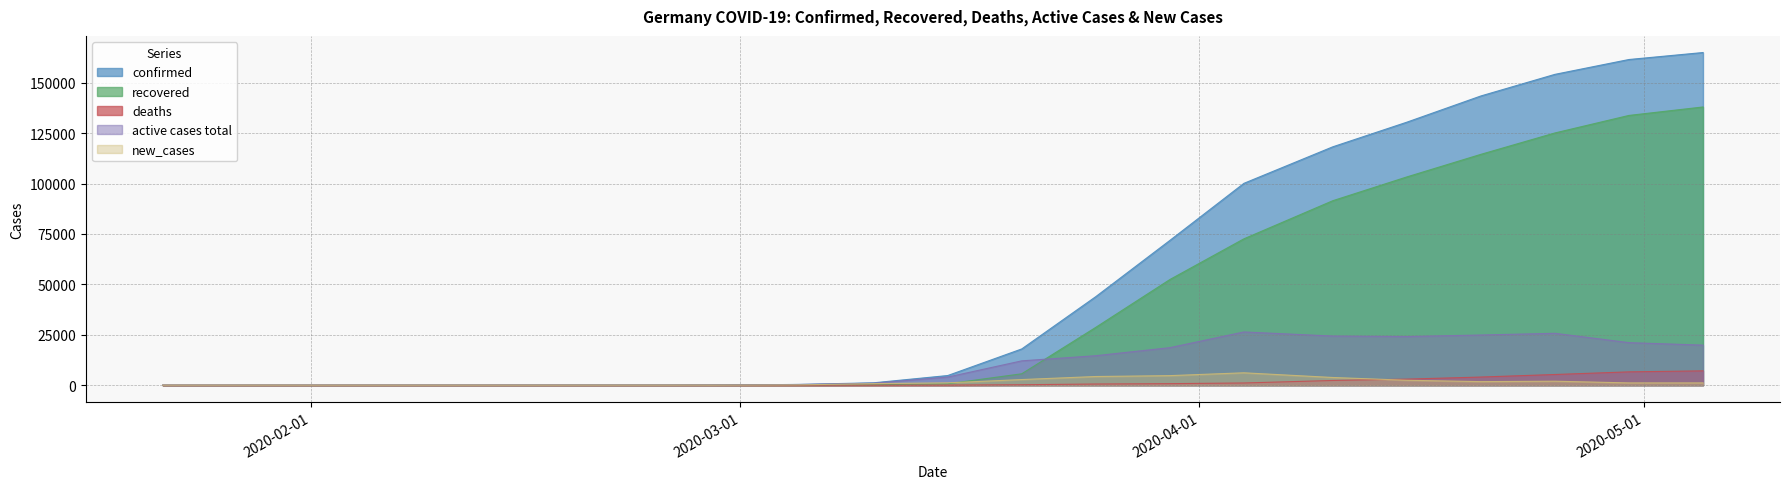

What is the maximum value for confirmed?

165000